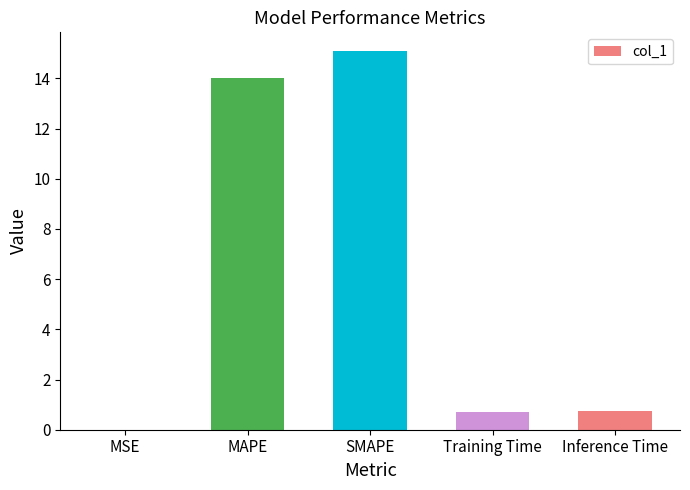

What is the change in value from MSE to Inference Time?

+0.8